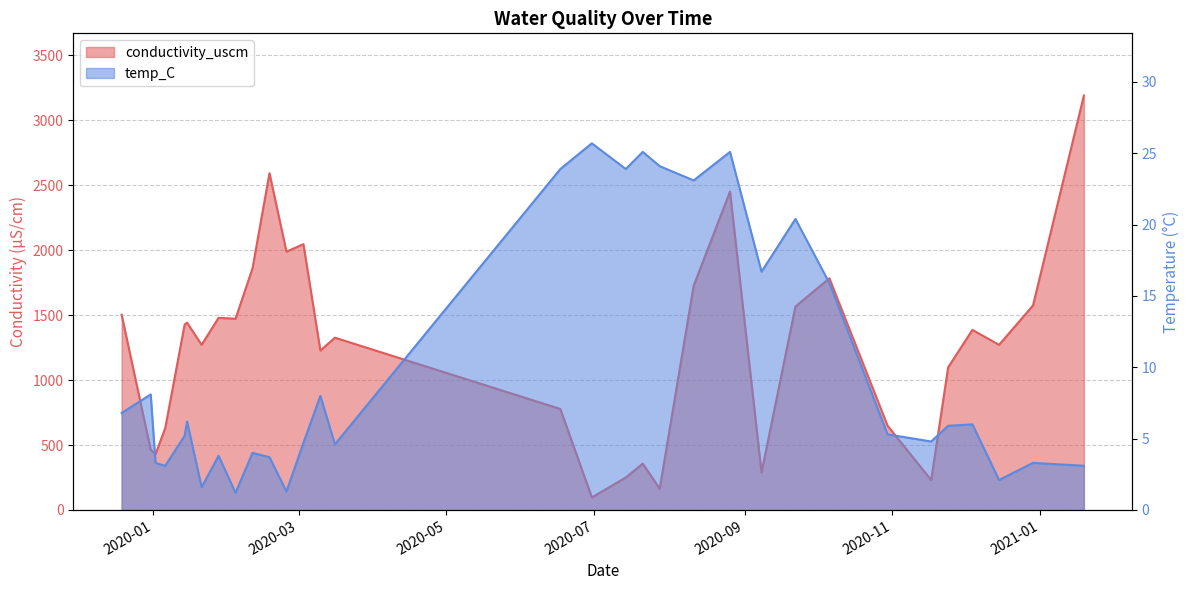

Reading right to left, transcribe all the data shown in this chart.

conductivity_uscm: 2021-01-19=3190.0	2020-12-29=1574.0	2020-12-15=1271.0	2020-12-04=1386.0	2020-11-24=1098.0	2020-11-17=230.2	2020-10-30=648.6	2020-10-06=1783.0	2020-09-22=1566.0	2020-09-08=288.3	2020-08-26=2451.0	2020-08-11=1726.0	2020-07-28=163.7	2020-07-21=356.8	2020-07-14=250.0	2020-06-30=96.8	2020-06-17=777.5	2020-03-16=1326.0	2020-03-10=1227.0	2020-03-03=2046.0	2020-02-25=1988.0	2020-02-18=2592.0	2020-02-11=1860.0	2020-02-04=1472.0	2020-01-28=1479.0	2020-01-21=1271.0	2020-01-15=1442.0	2020-01-14=1427.0	2020-01-06=631.3	2020-01-02=429.6	2019-12-31=463.0	2019-12-19=1503.0
temp_C: 2021-01-19=3.1	2020-12-29=3.3	2020-12-15=2.1	2020-12-04=6.0	2020-11-24=5.9	2020-11-17=4.8	2020-10-30=5.3	2020-10-06=15.9	2020-09-22=20.4	2020-09-08=16.7	2020-08-26=25.1	2020-08-11=23.1	2020-07-28=24.1	2020-07-21=25.1	2020-07-14=23.9	2020-06-30=25.7	2020-06-17=23.9	2020-03-16=4.6	2020-03-10=8.0	2020-03-03=4.7	2020-02-25=1.3	2020-02-18=3.7	2020-02-11=4.0	2020-02-04=1.2	2020-01-28=3.8	2020-01-21=1.6	2020-01-15=6.2	2020-01-14=5.2	2020-01-06=3.1	2020-01-02=3.3	2019-12-31=8.1	2019-12-19=6.8